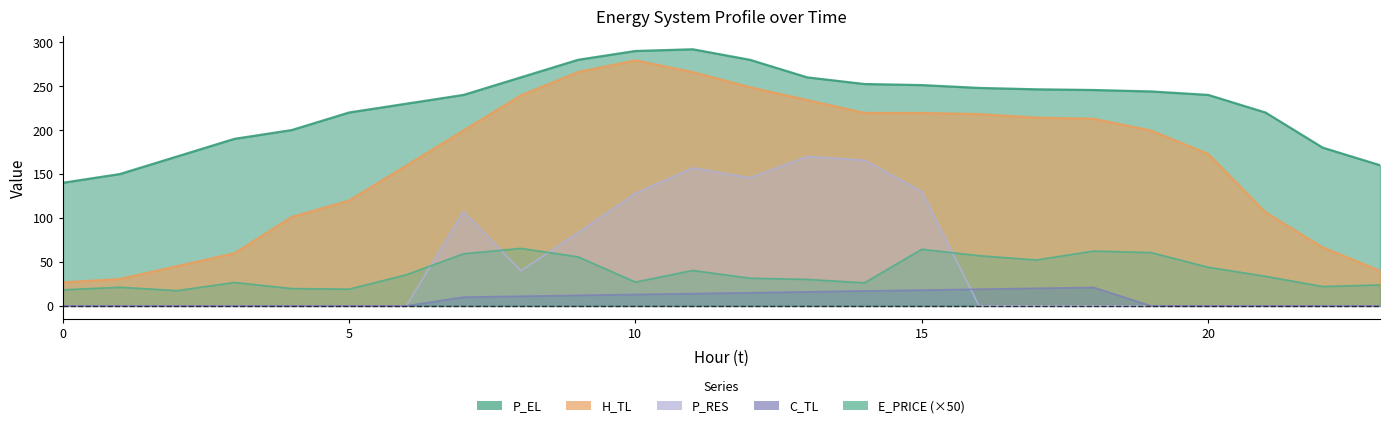

What is the difference between the P_EL values at 5 and 17?

26.4